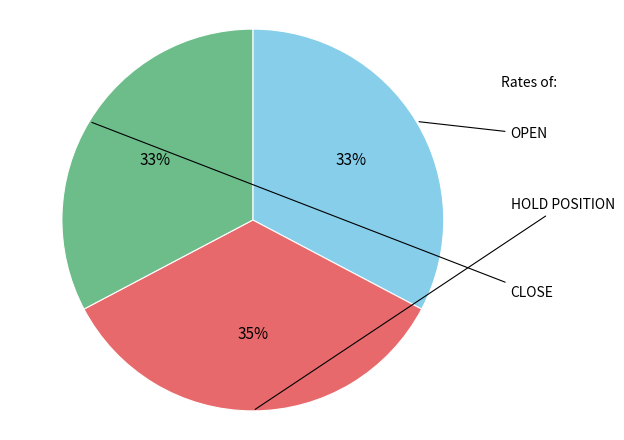

To the nearest percent, what percentage of the pie is OPEN?

33%